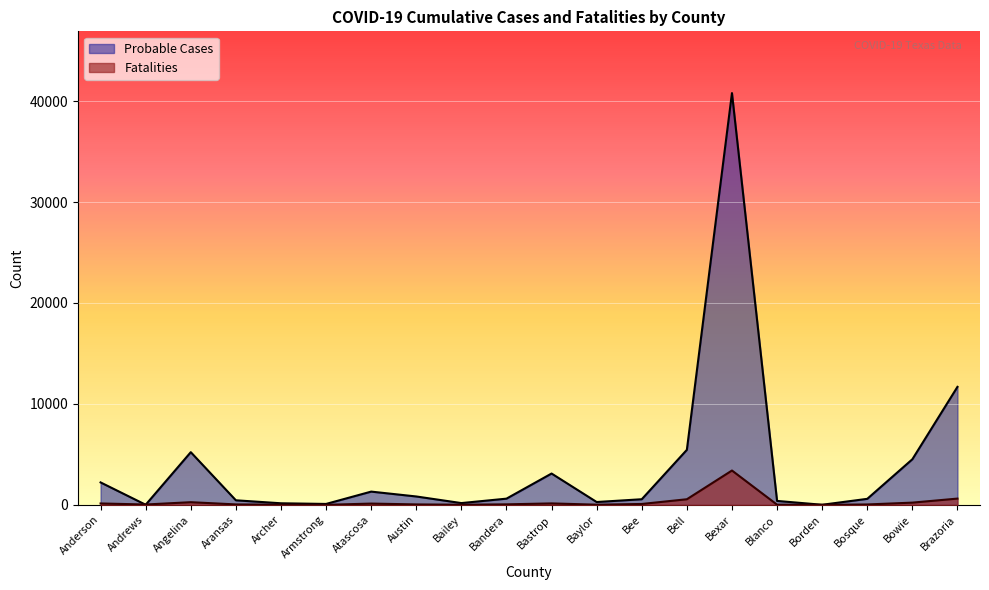

Is it true that Fatalities equals 18 at Archer?

True